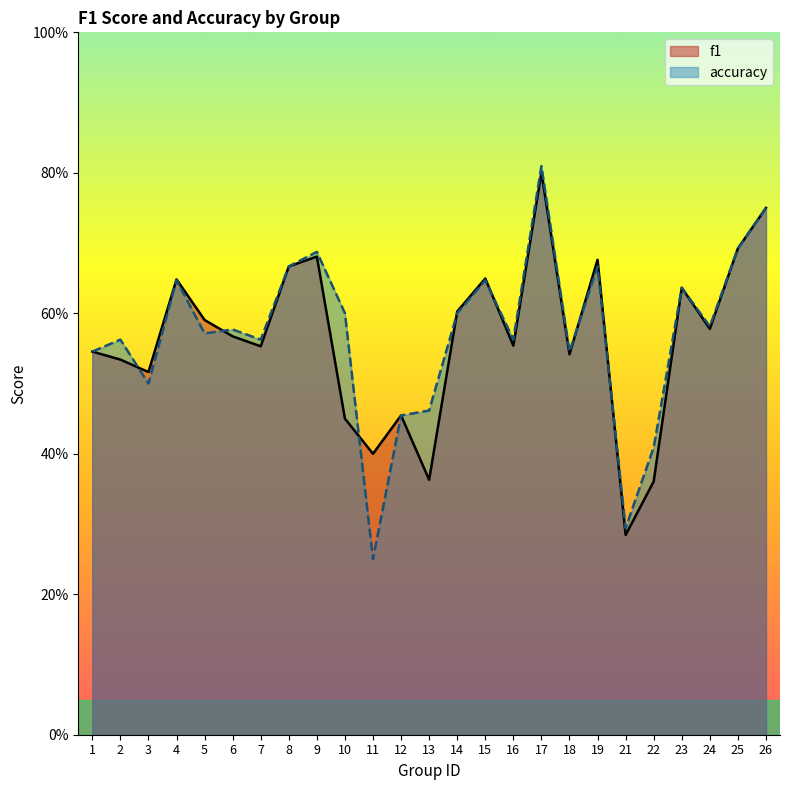

Which label corresponds to the smallest value in the chart?

11